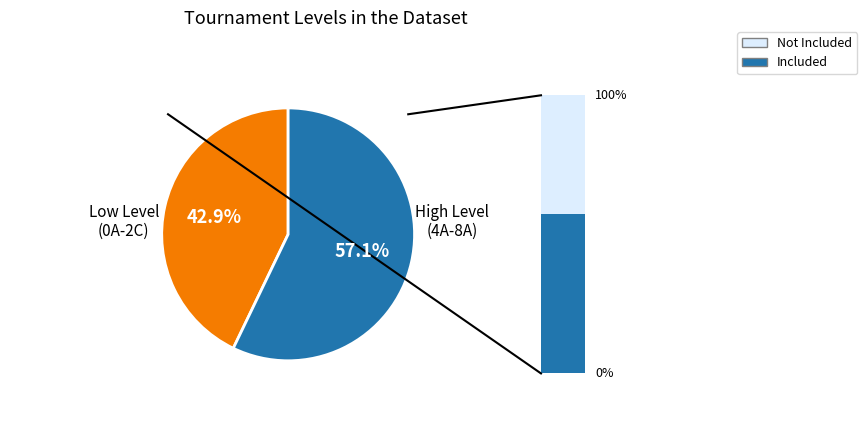

How many segments does this pie chart have?

2